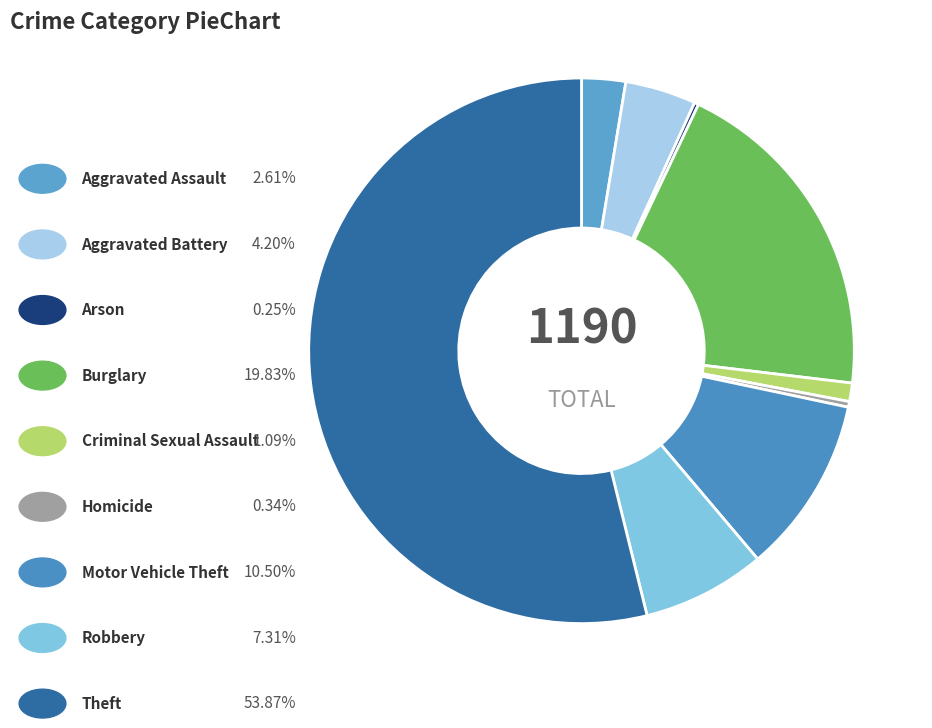

Rank the categories by value from highest to lowest.

Theft, Burglary, Motor Vehicle Theft, Robbery, Aggravated Battery, Aggravated Assault, Criminal Sexual Assault, Homicide, Arson